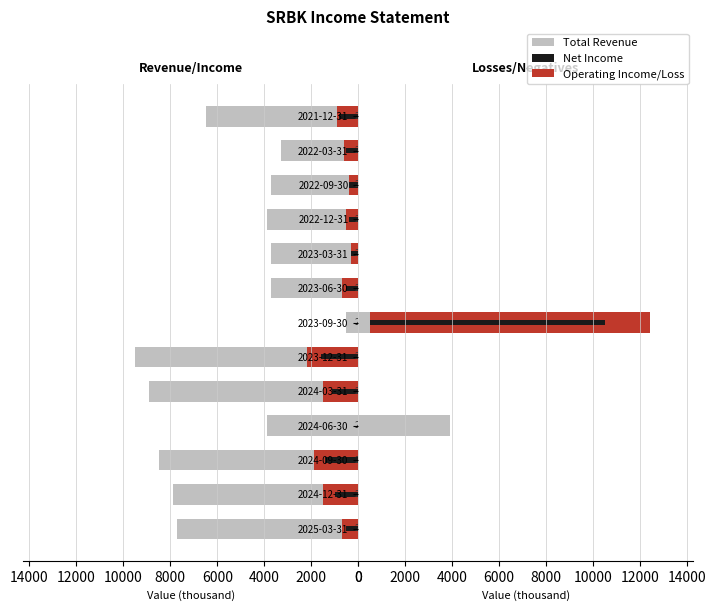

What is the average value of the Total Revenue series?

5515